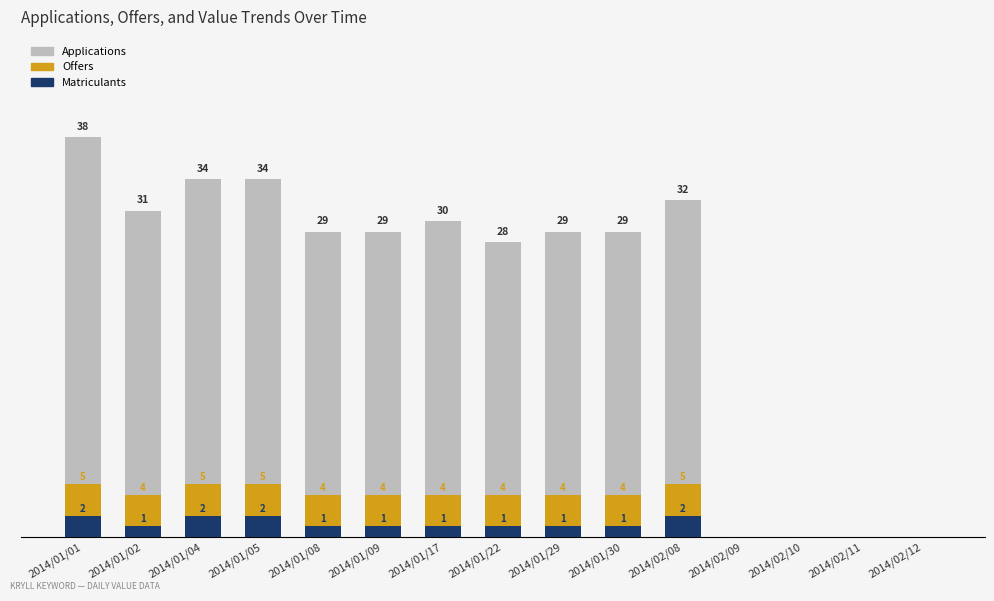

What is the sum of the Offers values at 2014/01/17 and 2014/01/09?

8